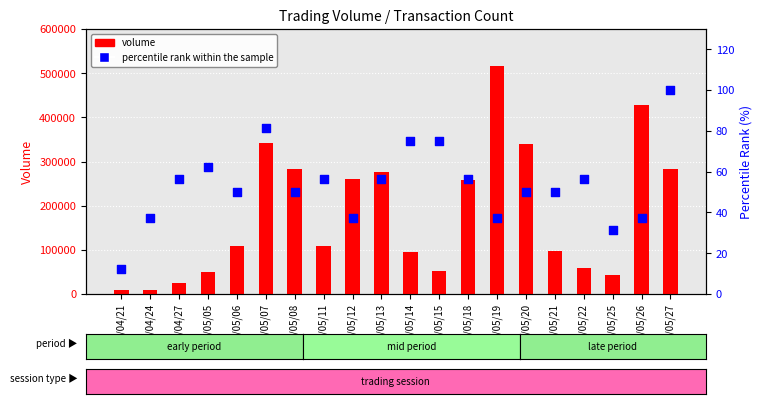

Is the value of percentile rank within the sample at 98/04/21 greater than the value of volume at 98/04/27?

No